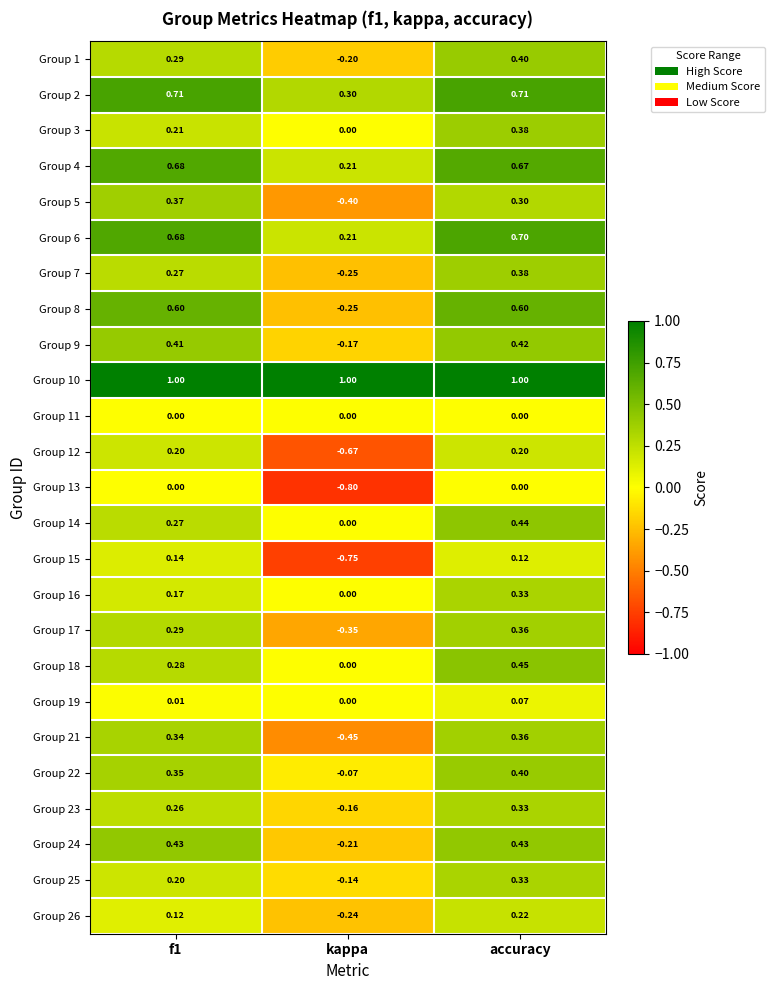

At which category is the sum across all series the highest?

accuracy